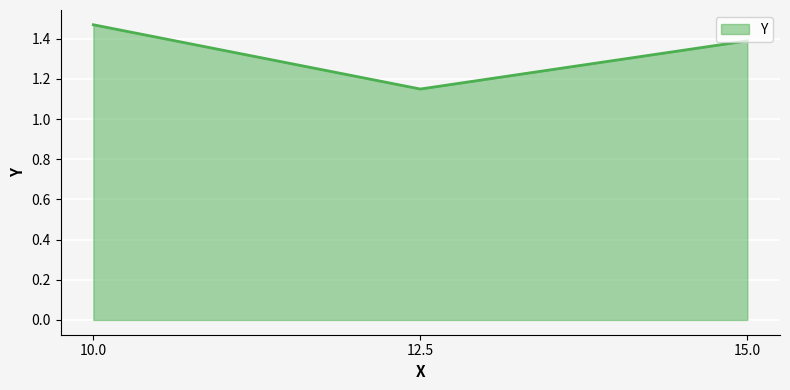

List the labels in order of value, largest first.

10.0, 15.0, 12.5